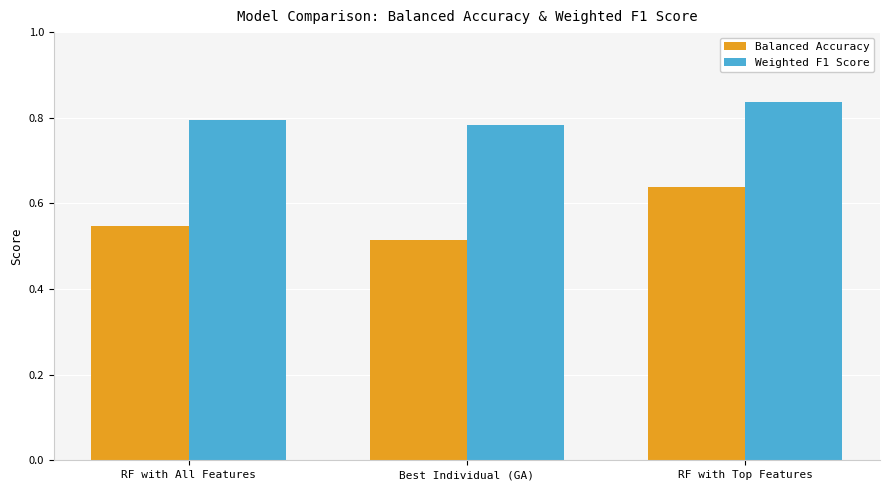

The value of Balanced Accuracy at Best Individual (GA) is 0.7. True or false?

False